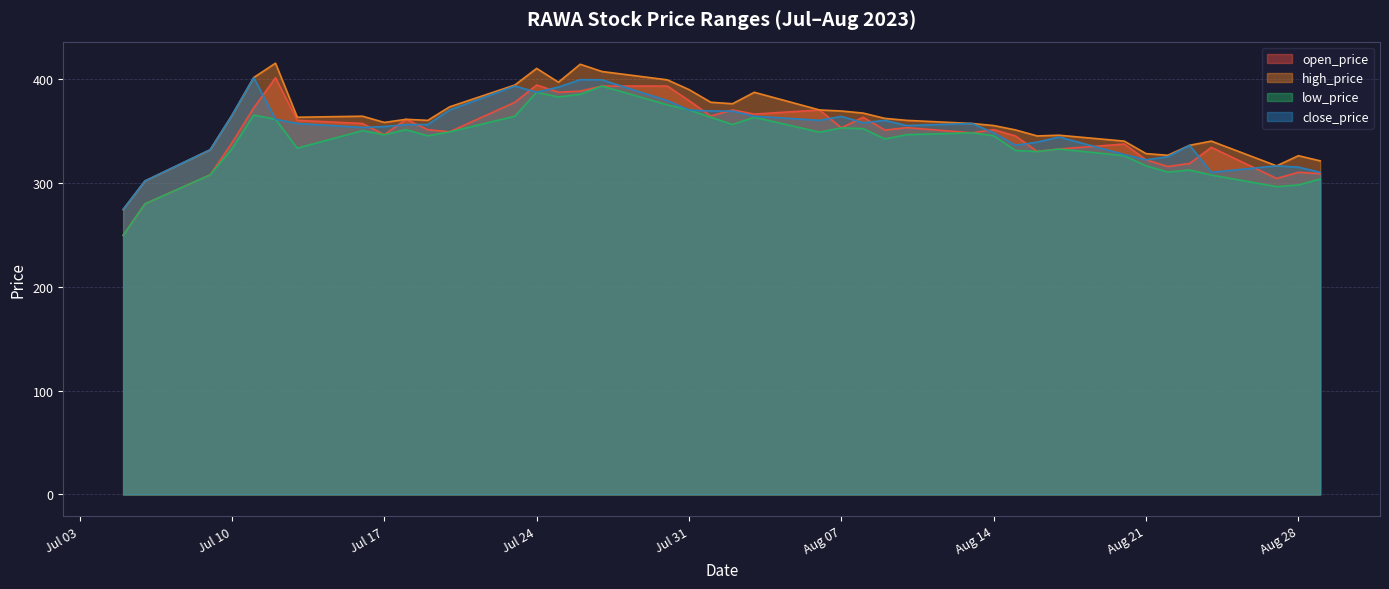

What is the label of the 40th point from the left?

2023-08-29